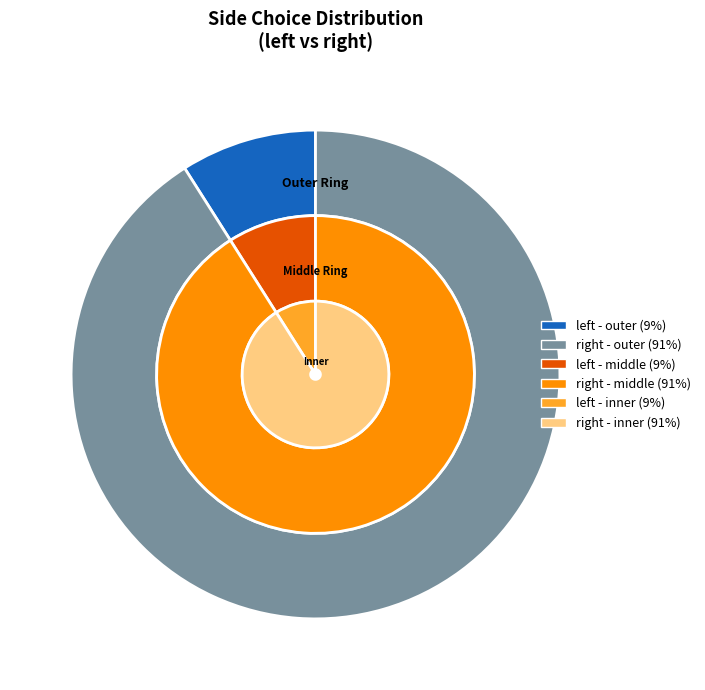

Is there any slice that represents more than half of the pie?

Yes